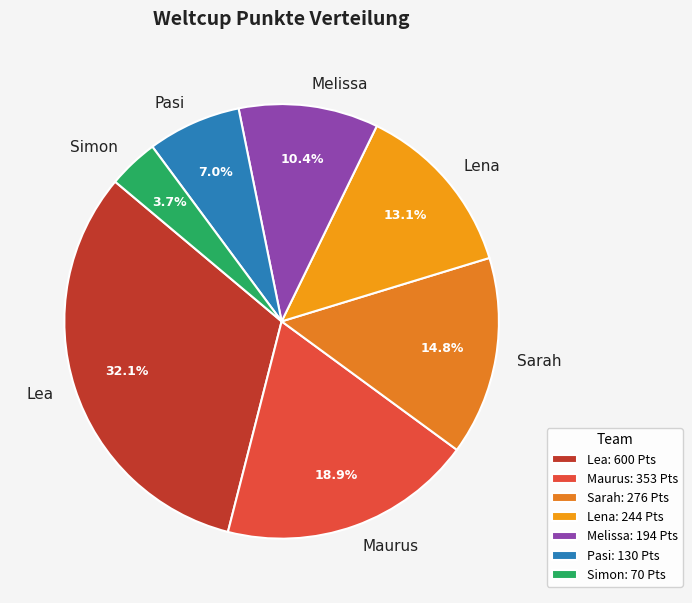

Approximately how many times larger is the value at Sarah compared to Lena?

1.1